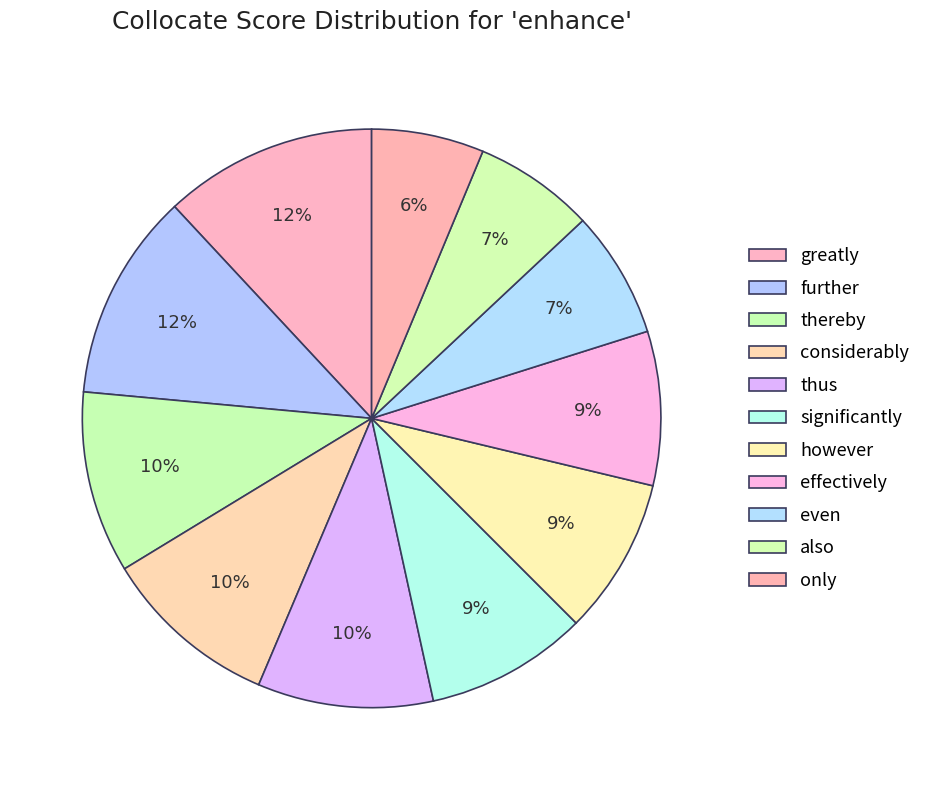

How many slices are in this pie chart?

11